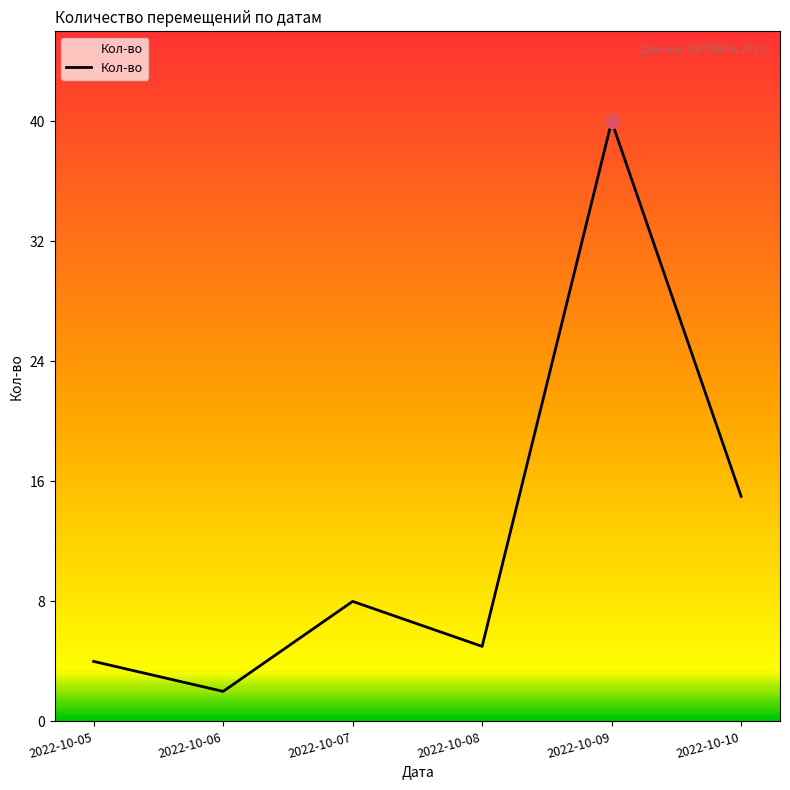

Rank the categories by value from lowest to highest.

2022-10-06, 2022-10-05, 2022-10-08, 2022-10-07, 2022-10-10, 2022-10-09